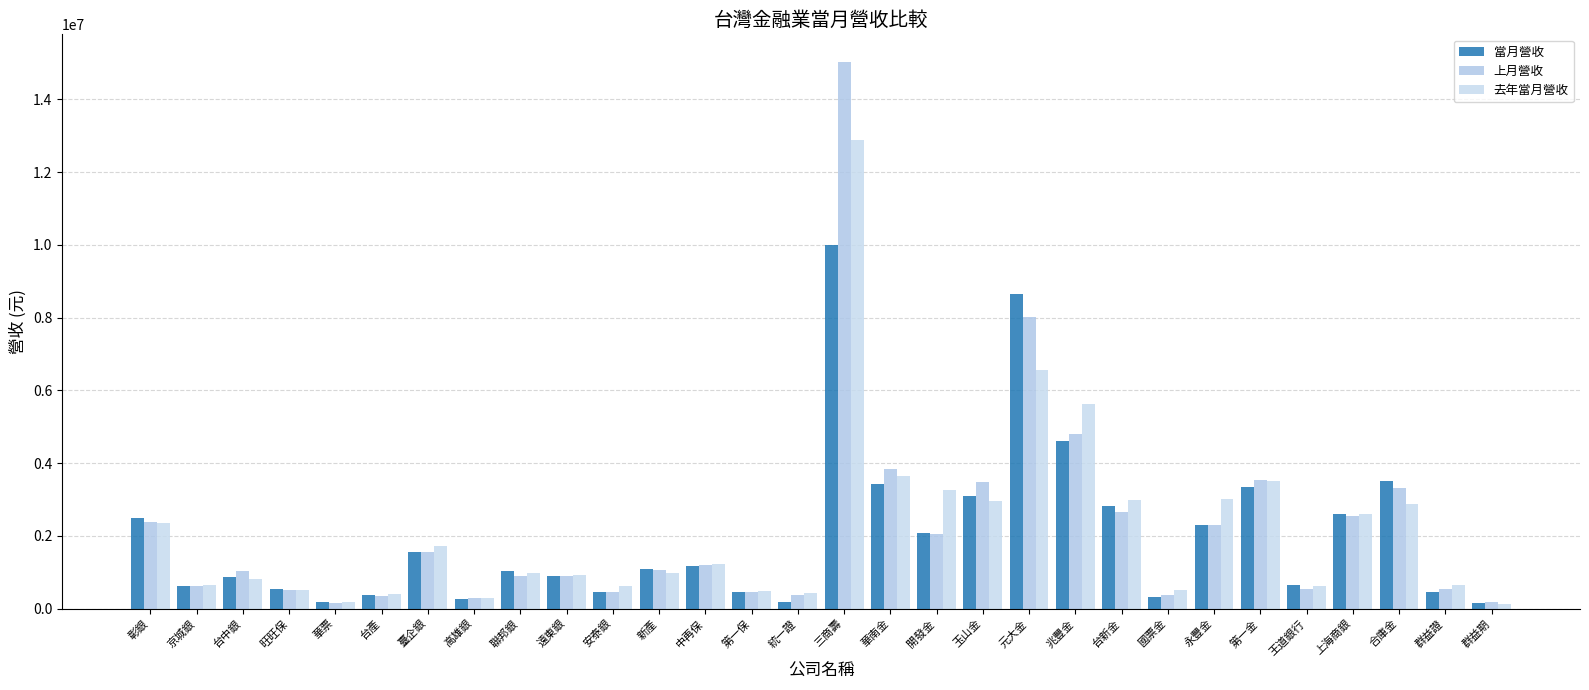

How many data points in 去年當月營收 are less than 984223?

15